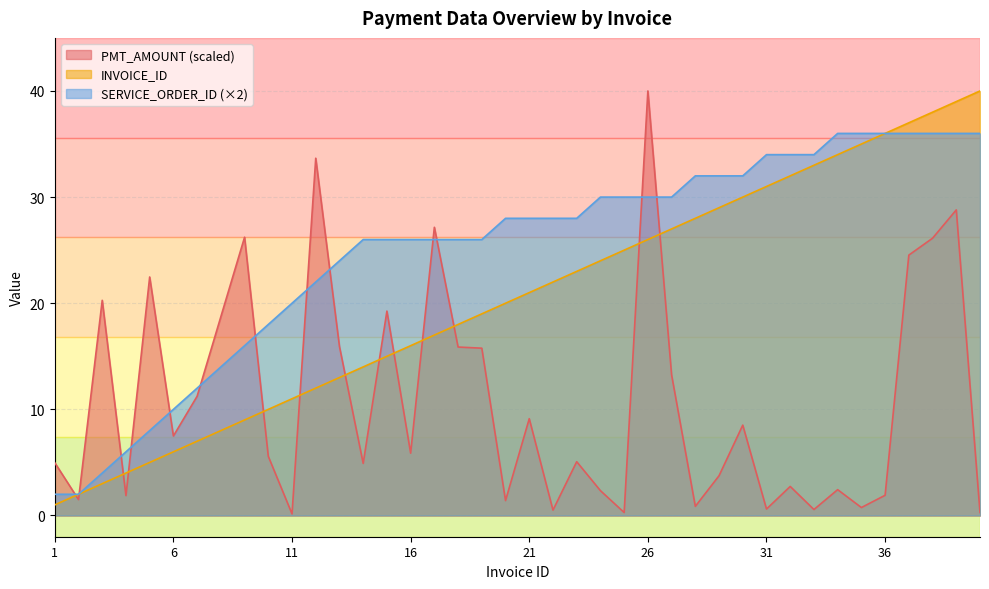

What is the total value across all series at 39?

103.8